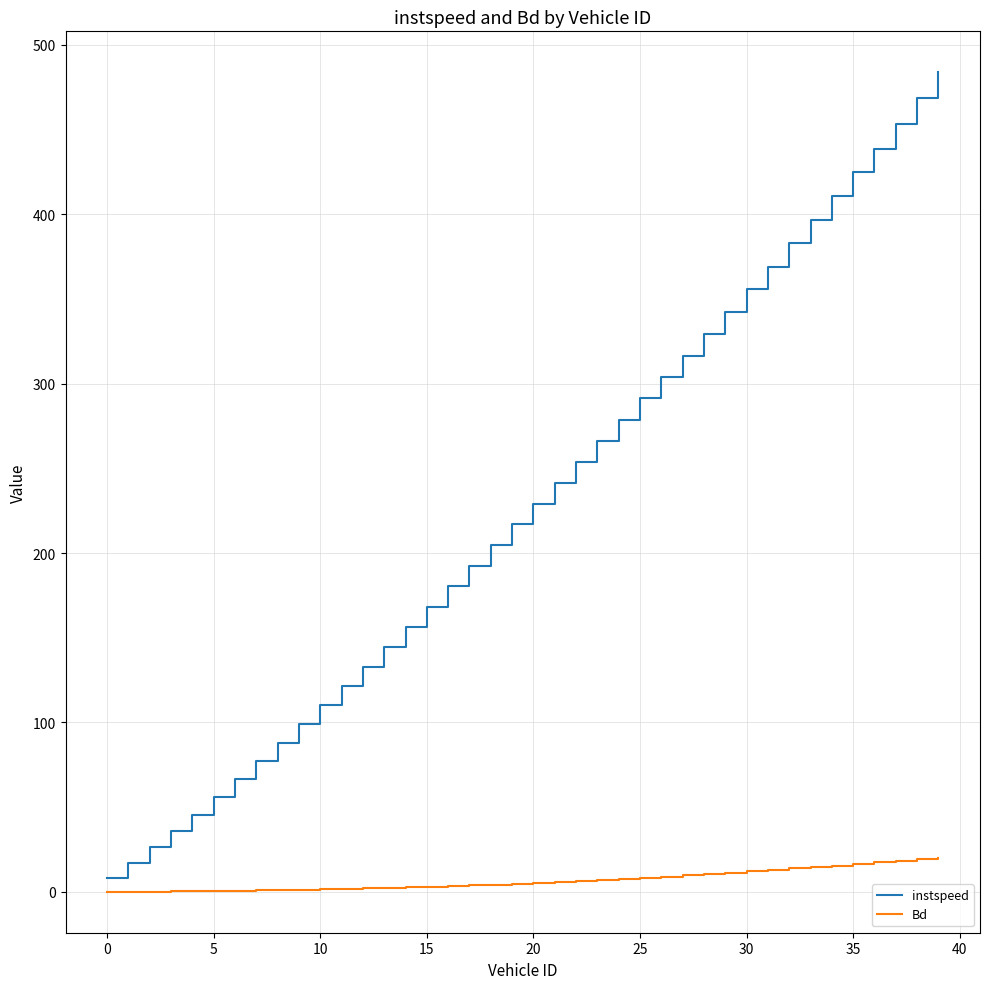

Which series has the largest total across all categories?

instspeed